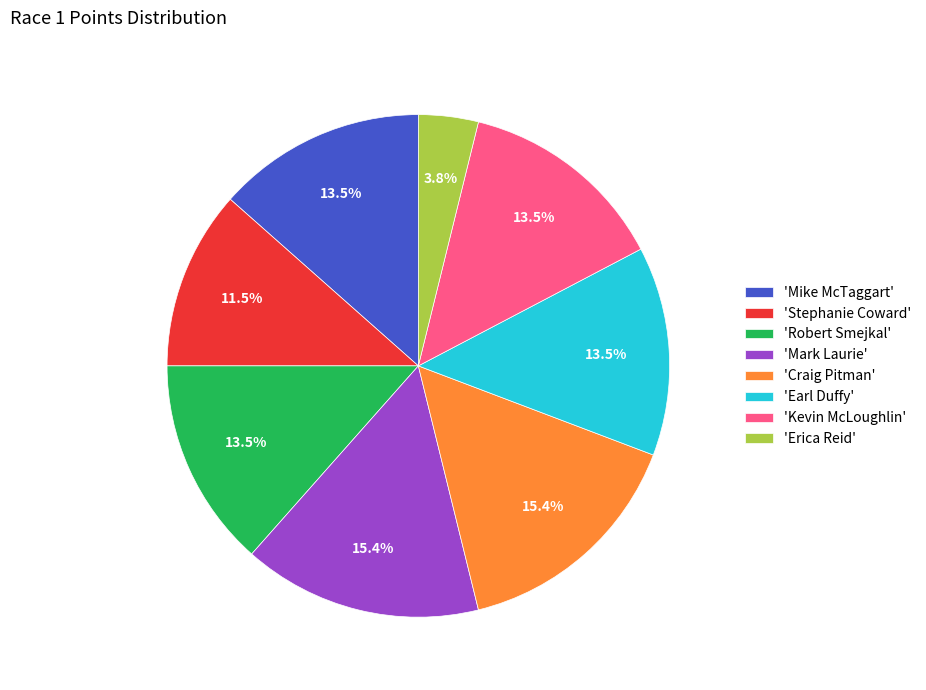

Which category has the smallest portion of the pie?

'Erica Reid'